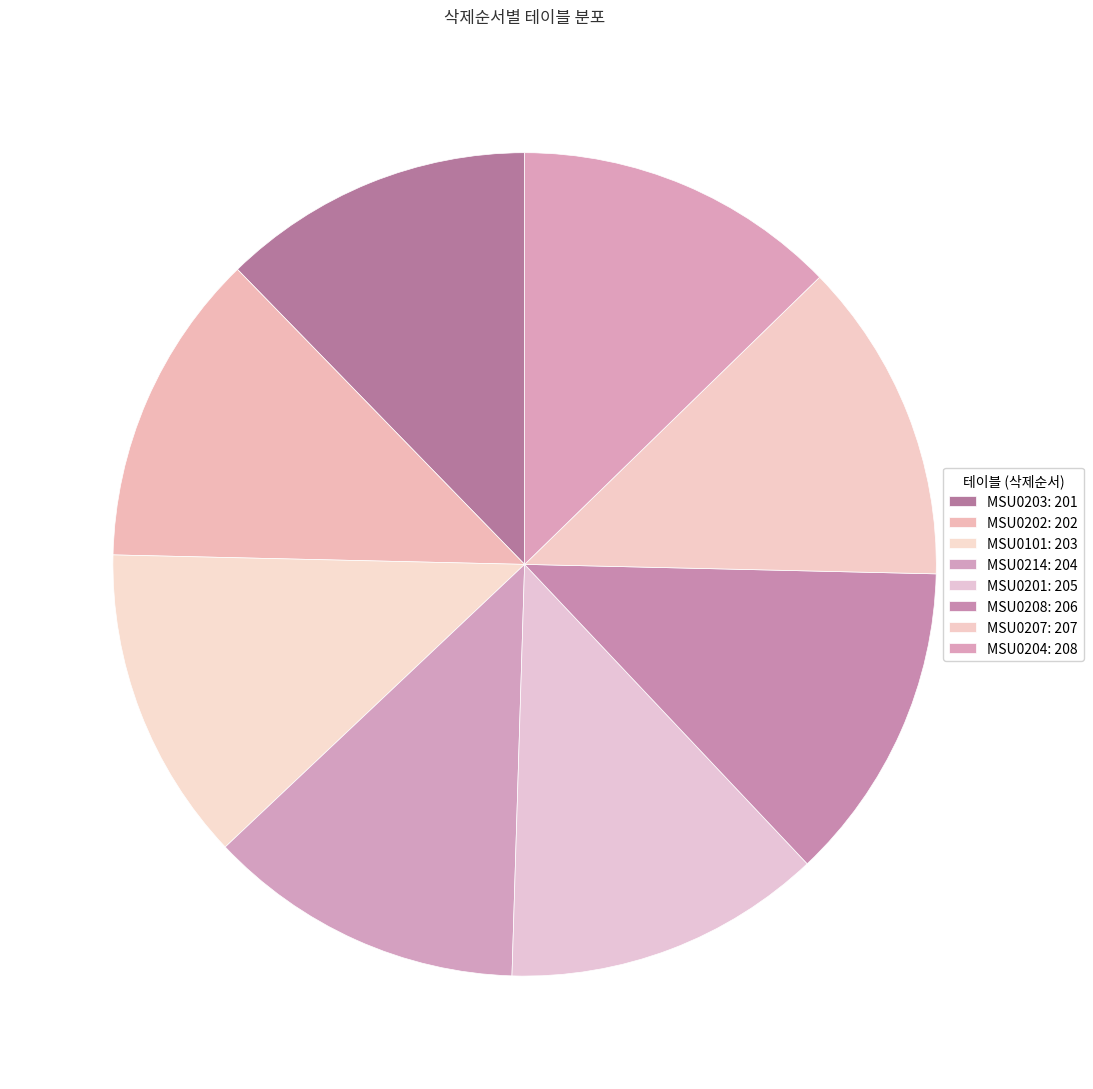

Count the number of slices in the pie.

8